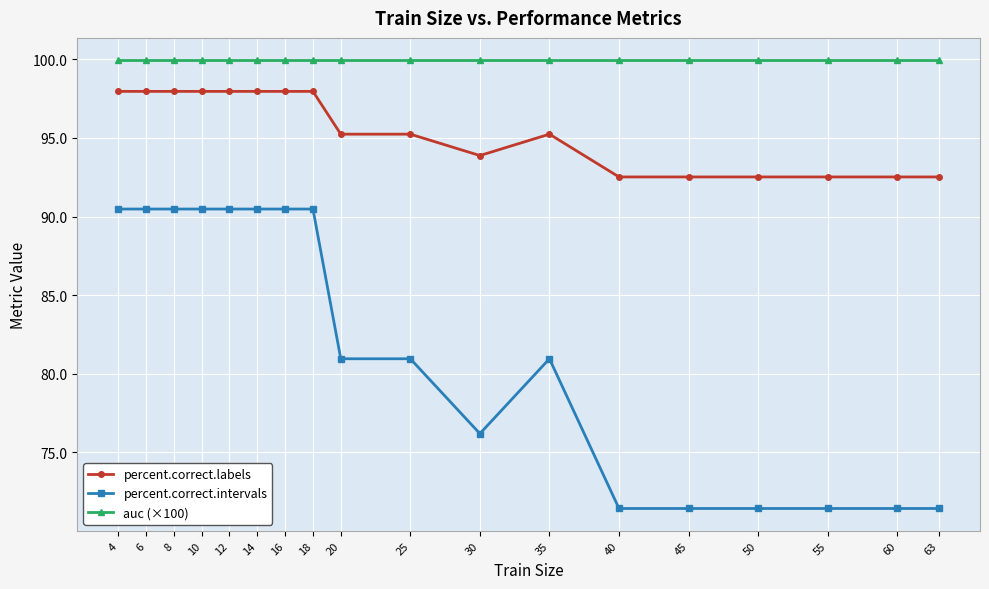

Rank the series by their average value, from lowest to highest.

percent.correct.intervals, percent.correct.labels, auc (×100)